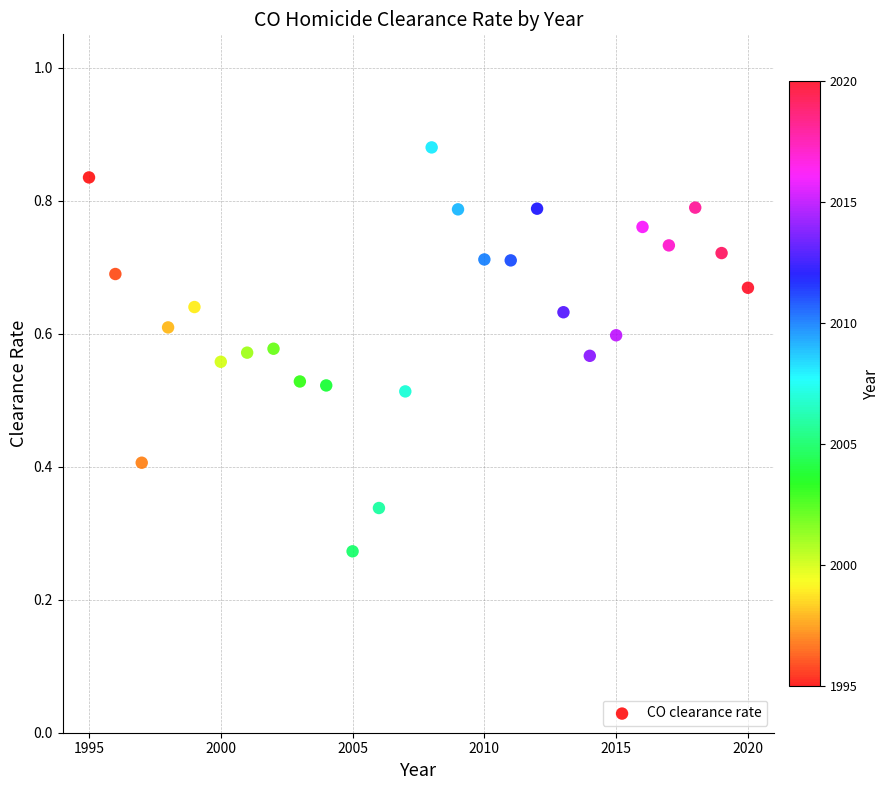

What is the range of X values (max minus min)?

25.0